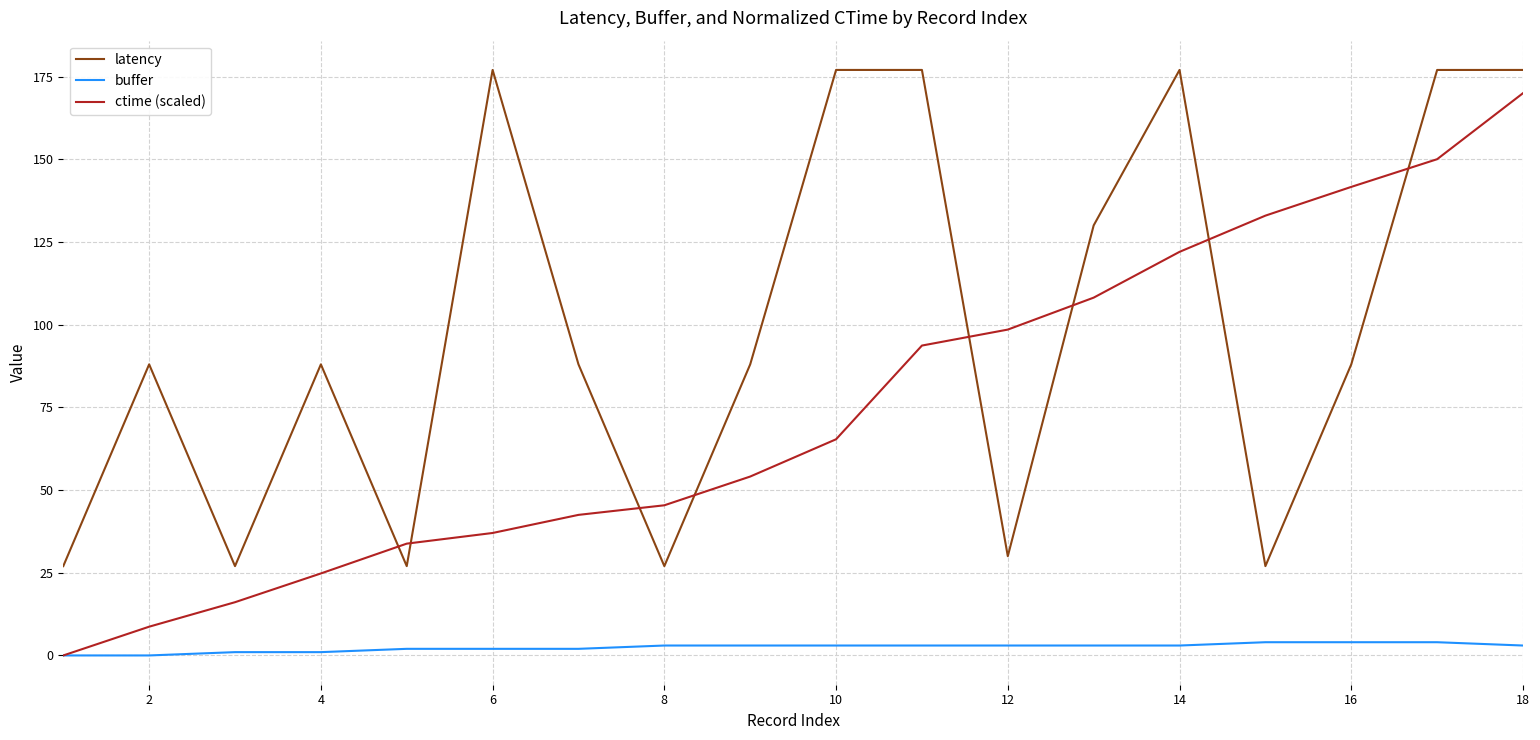

Which series has the largest total across all categories?

latency